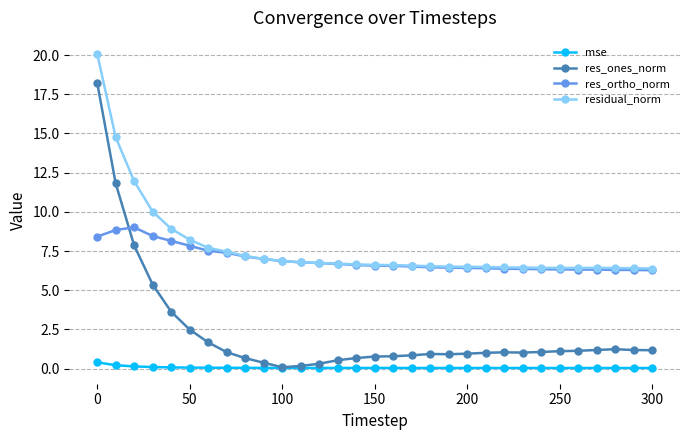

At how many categories does at least one series exceed 11?

3